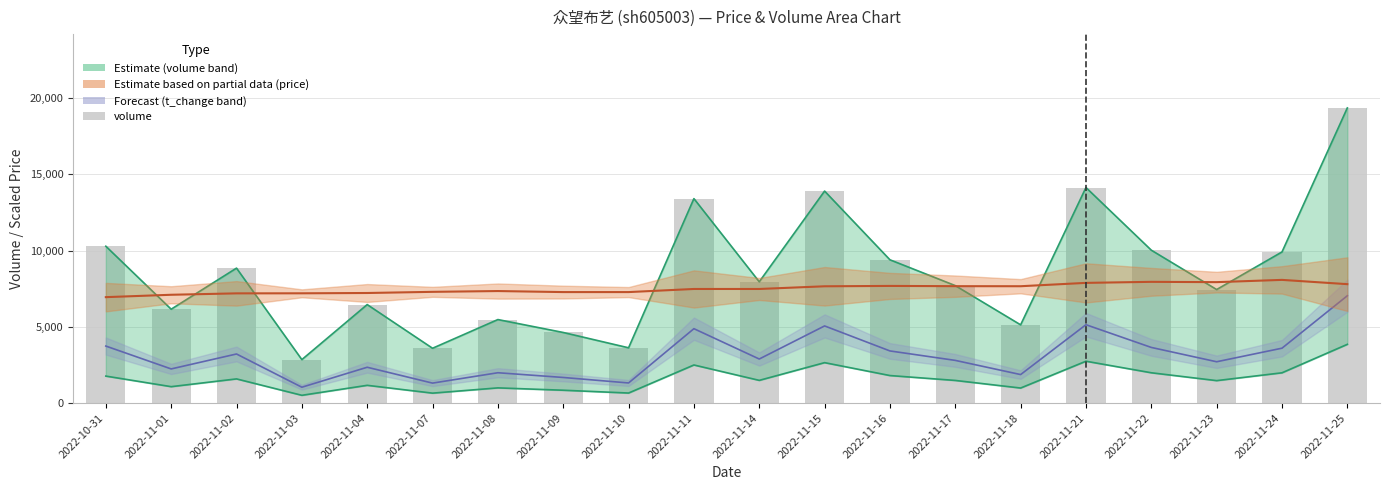

At which category does the chart reach its peak across all series?

2022-11-25